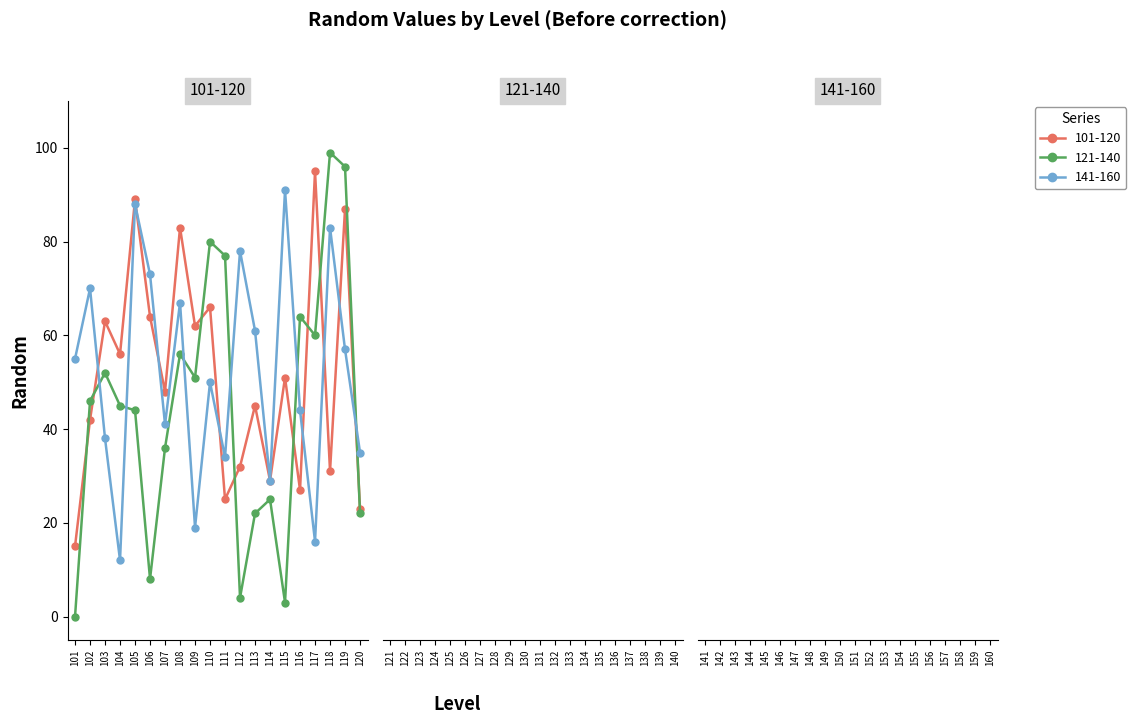

What is the value of the 101-120 point at the 4th from the left?

56